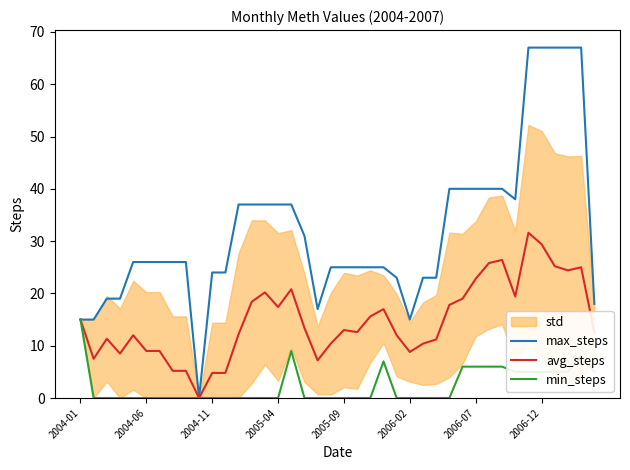

What is the maximum value for max_steps?

67.0